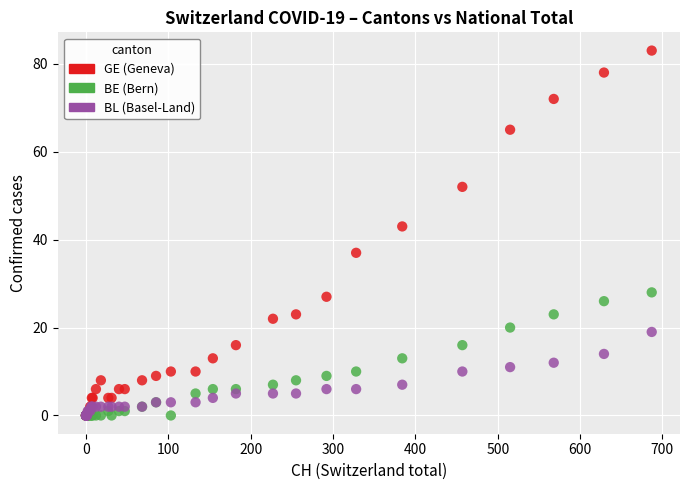

Across all series, what Y value is closest to 41?

43